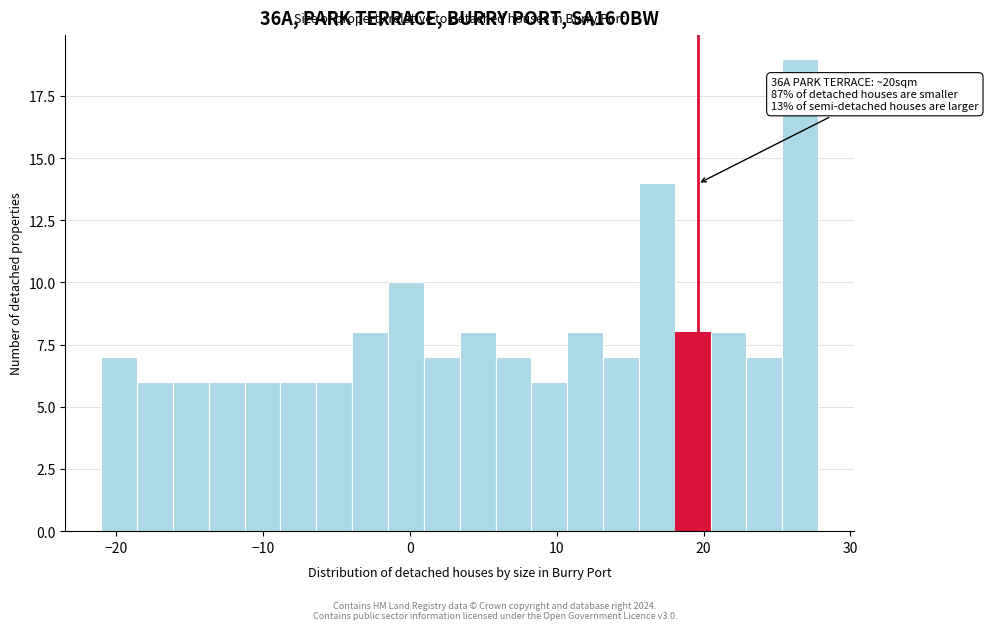

Around what value on the x-axis is the tallest bar? Give the approximate position of its centre, as read against the axis.

27